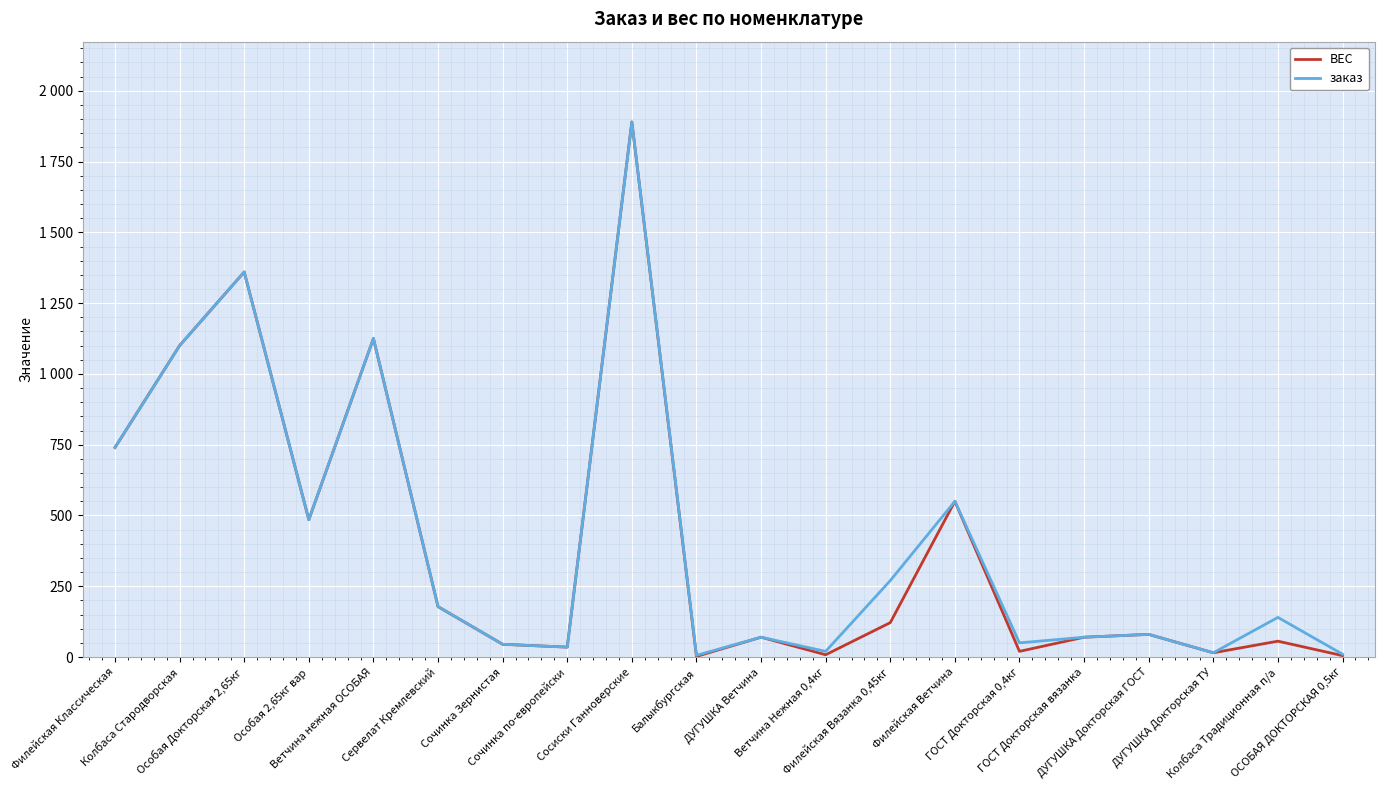

True or false: ВЕС and заказ cross at least once.

False